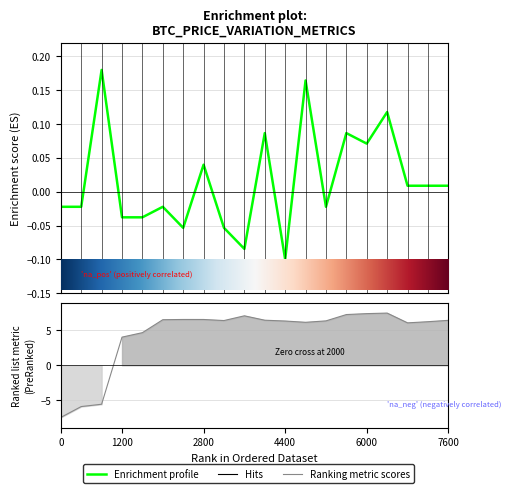

How many positive values does the Variacion 7 dias series have?

10